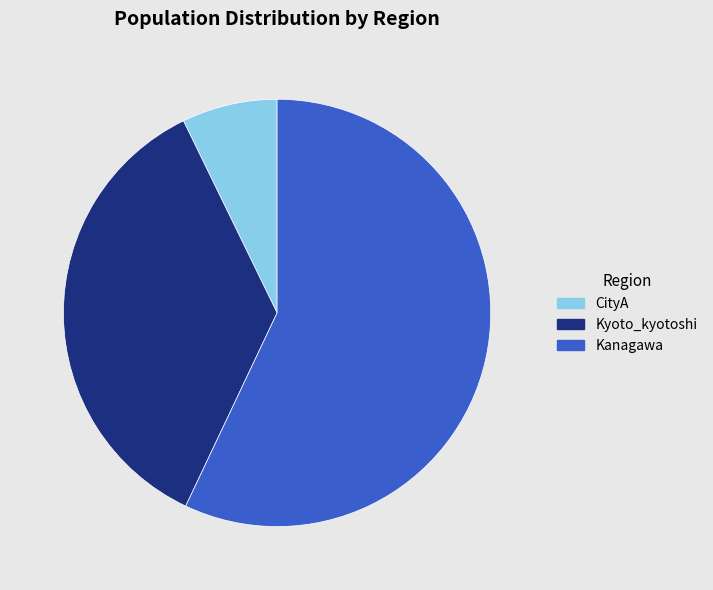

Combined, do CityA and Kanagawa account for over 50%?

Yes